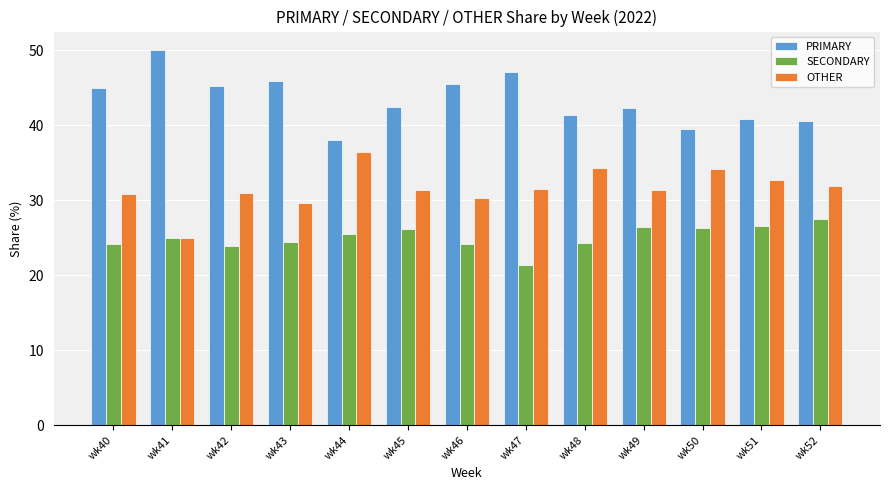

At which label does OTHER reach its peak?

wk44